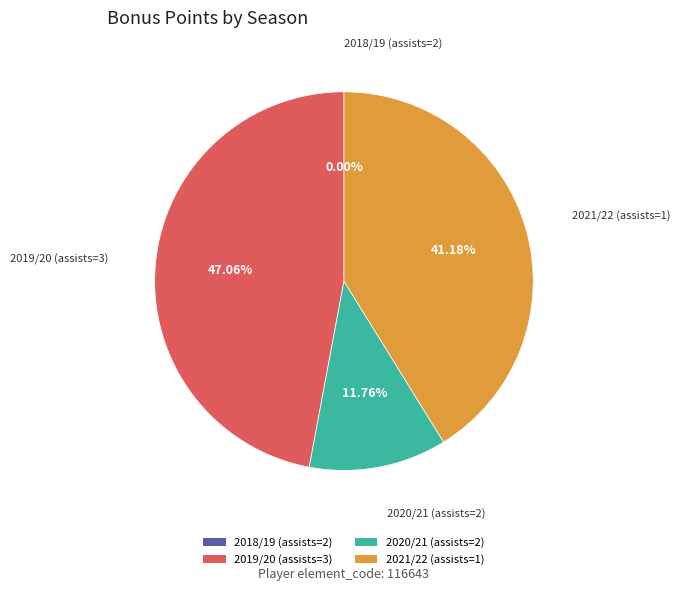

To the nearest percent, what is the difference between the largest and smallest slice percentages?

47%